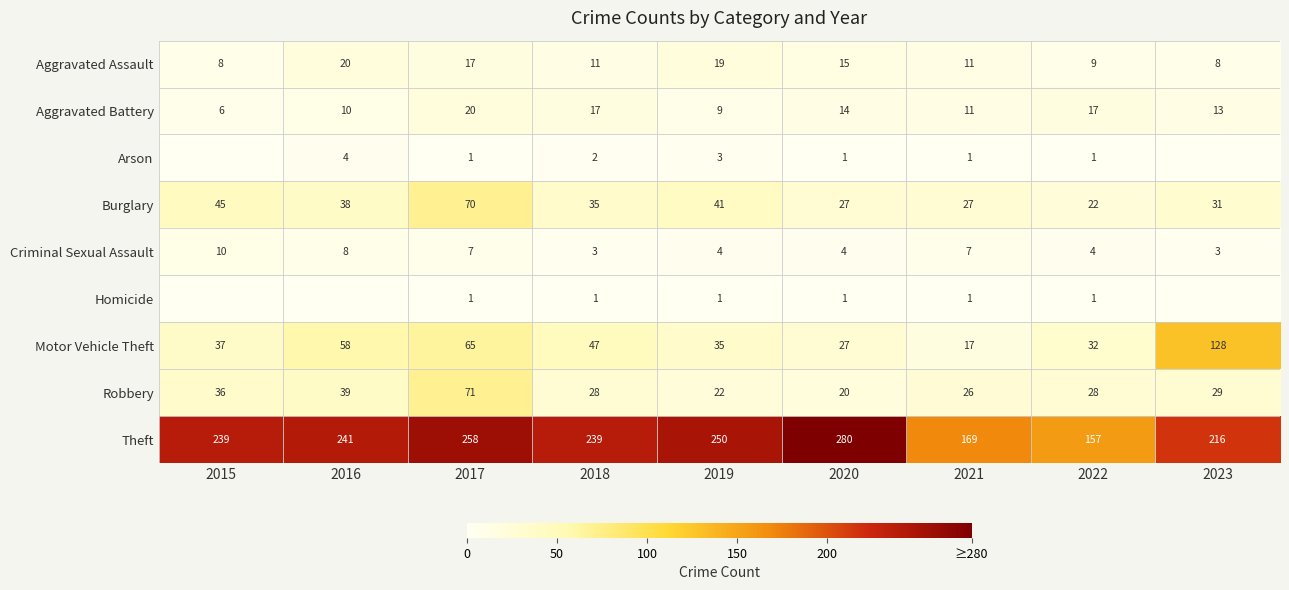

Is it true that Theft equals 57 at 2019?

False